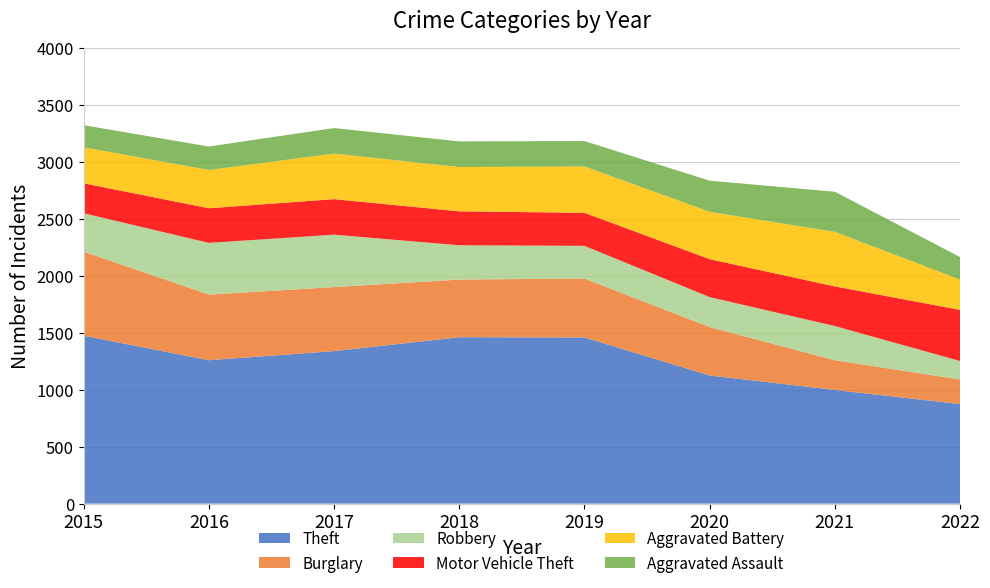

Reading right to left, what are all the values shown in this chart?

Theft: 874	998	1125	1459	1461	1339	1259	1474
Burglary: 216	261	425	517	506	562	576	738
Robbery: 162	300	263	287	301	460	454	337
Motor Vehicle Theft: 449	348	333	290	298	312	304	263
Aggravated Battery: 266	479	416	407	389	400	336	316
Aggravated Assault: 198	352	273	223	225	224	206	194